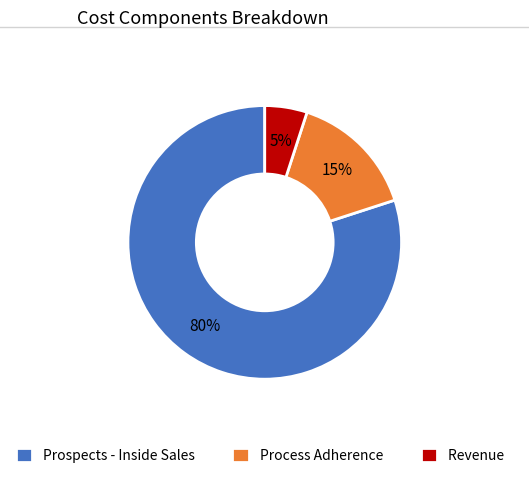

To the nearest percent, what is the average slice percentage?

33%